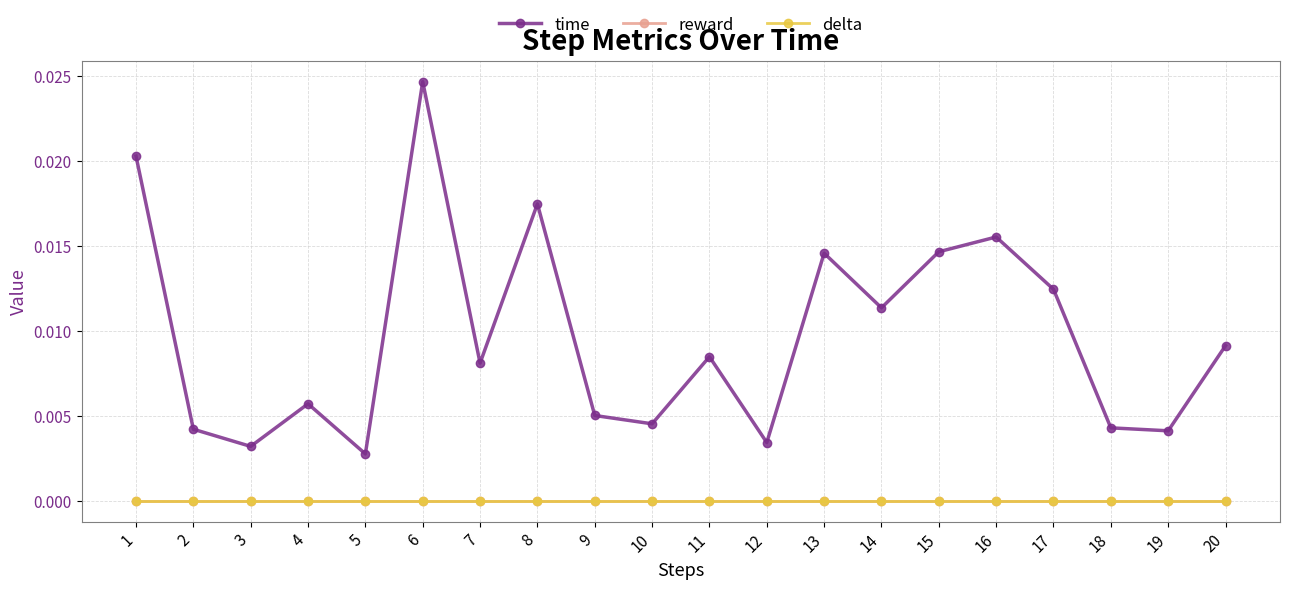

Which series changed the most between 16 and 19?

time